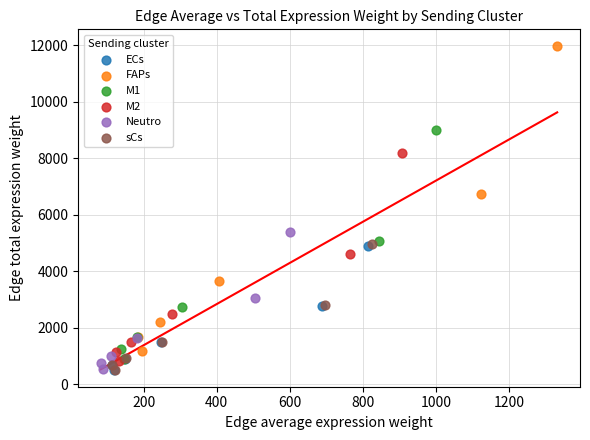

Which series contains the highest Y value?

FAPs